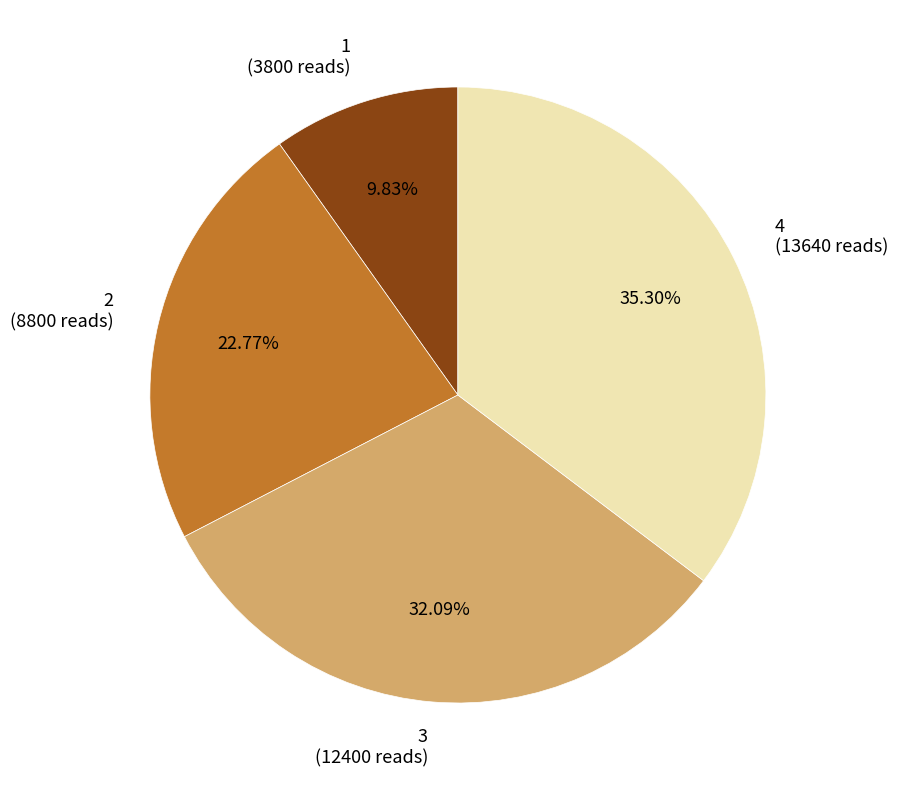

Rank the categories by value from highest to lowest.

4, 3, 2, 1